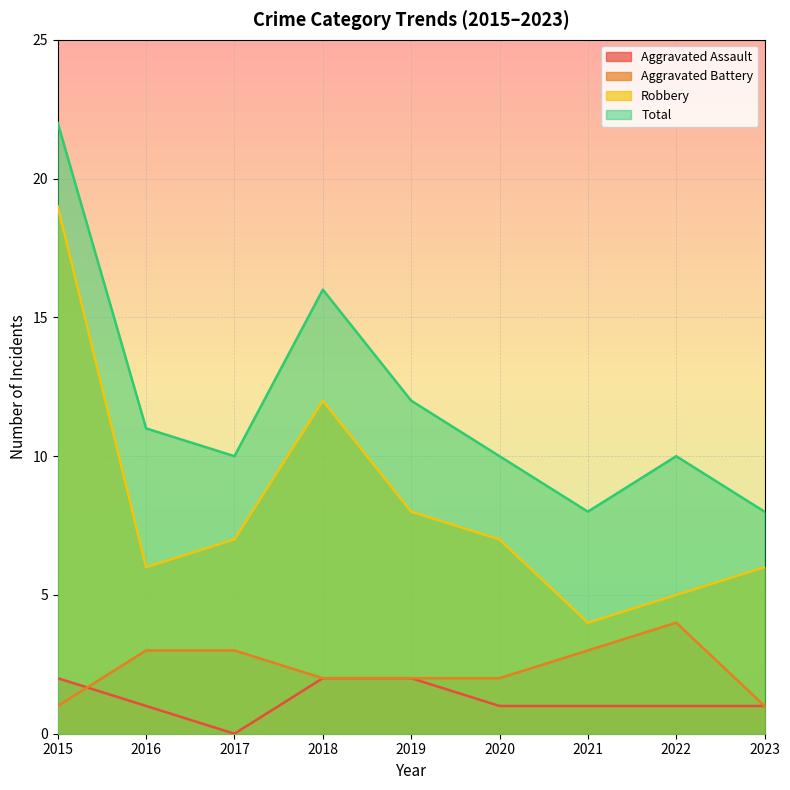

True or false: Aggravated Assault and Robbery cross at least once.

False